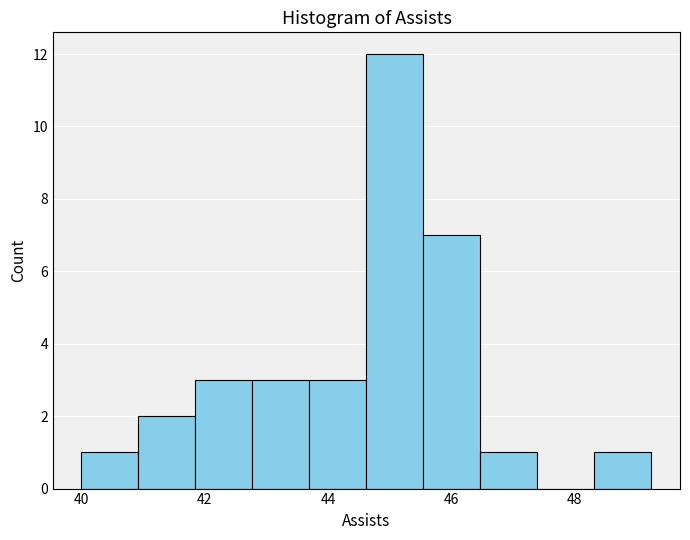

Reading left to right, transcribe this chart: for each bar, give the range it covers on the x-axis and its height. Neither the bar edges nor the heights are printed on the chart, so give them approximately, as read against the axes.

40.0 to 41.0: 1
41.0 to 41.8: 2
41.8 to 42.8: 3
42.8 to 43.8: 3
43.8 to 44.6: 3
44.6 to 45.6: 12
45.6 to 46.4: 7
46.4 to 47.4: 1
47.4 to 48.4: 0
48.4 to 49.2: 1